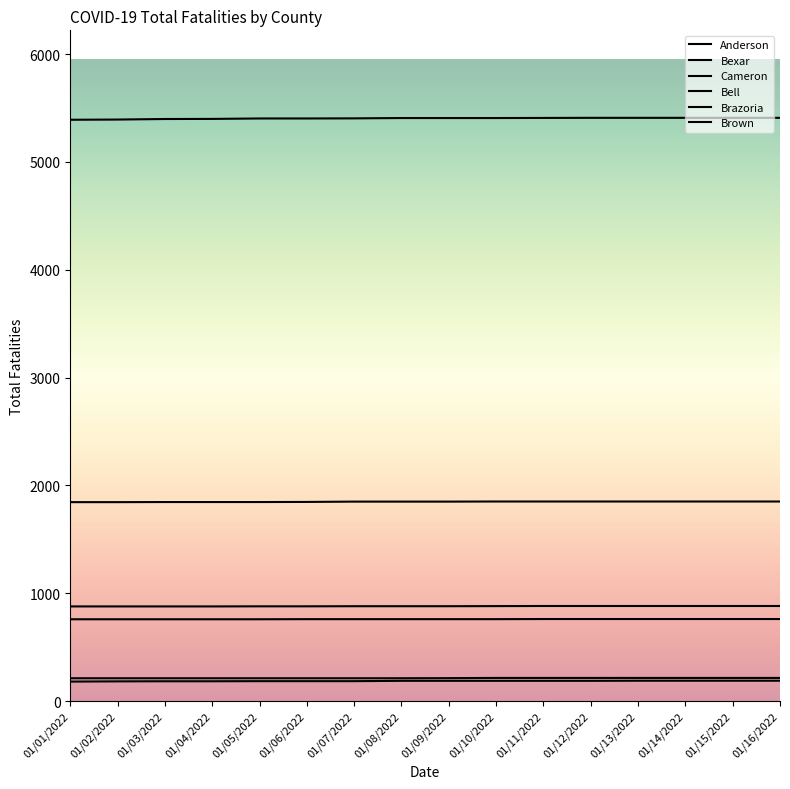

True or false: Bell has a value of 1191 at 01/01/2022.

False